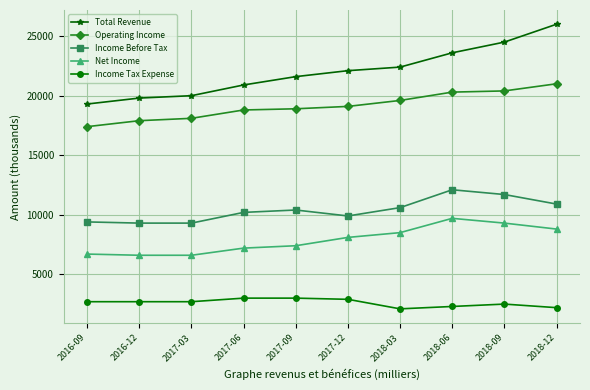

How many data points does each series have?

10